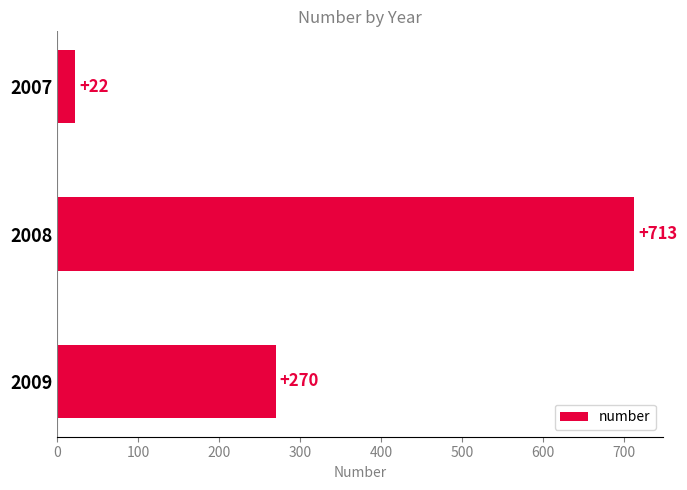

Reading bottom to top, transcribe all the data shown in this chart.

270	713	22